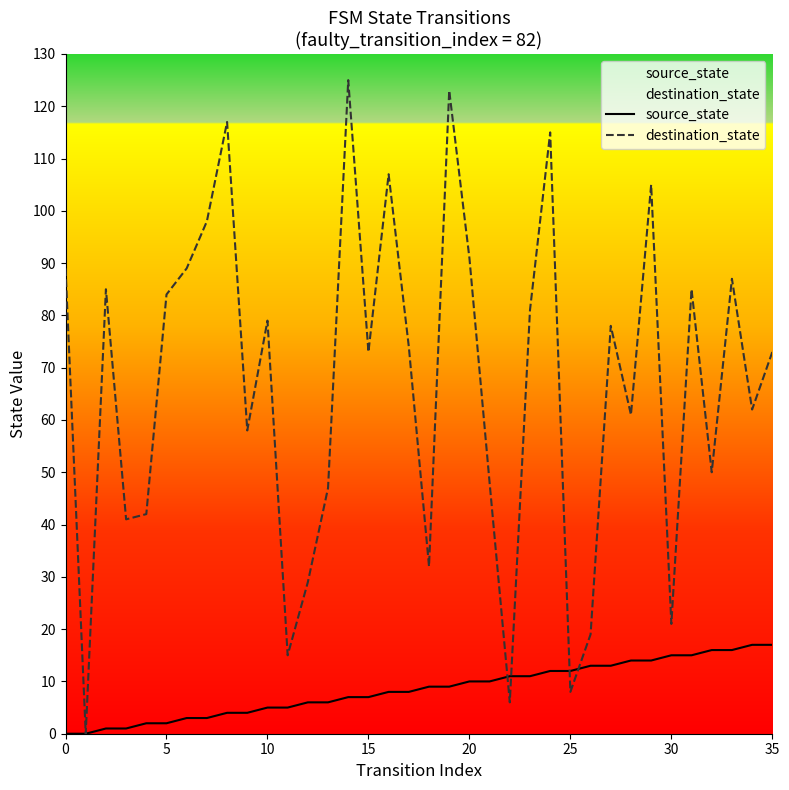

Between 22 and 8, which is larger?

22